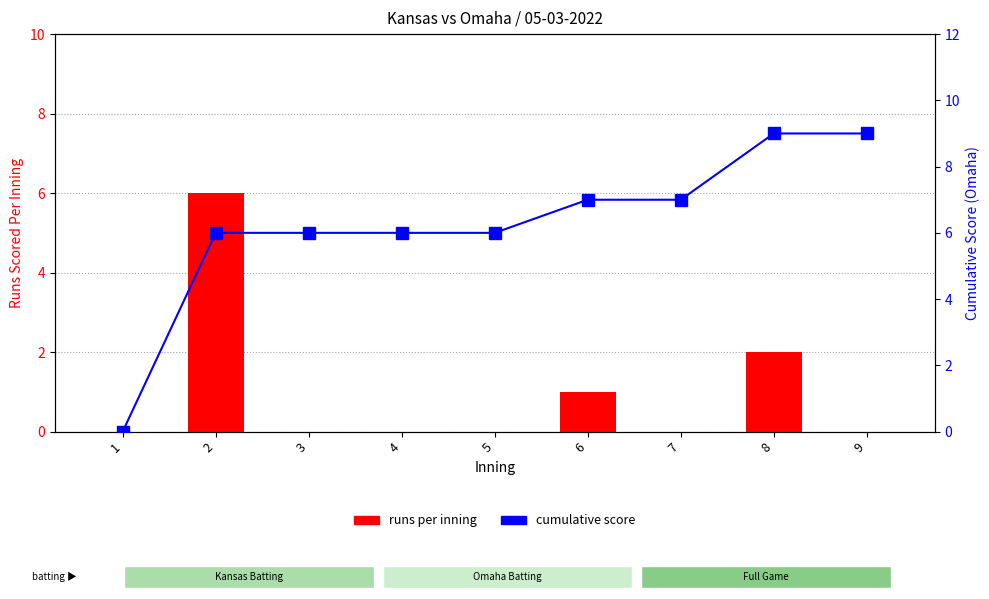

What is the difference between the highest and lowest values at 5?

6